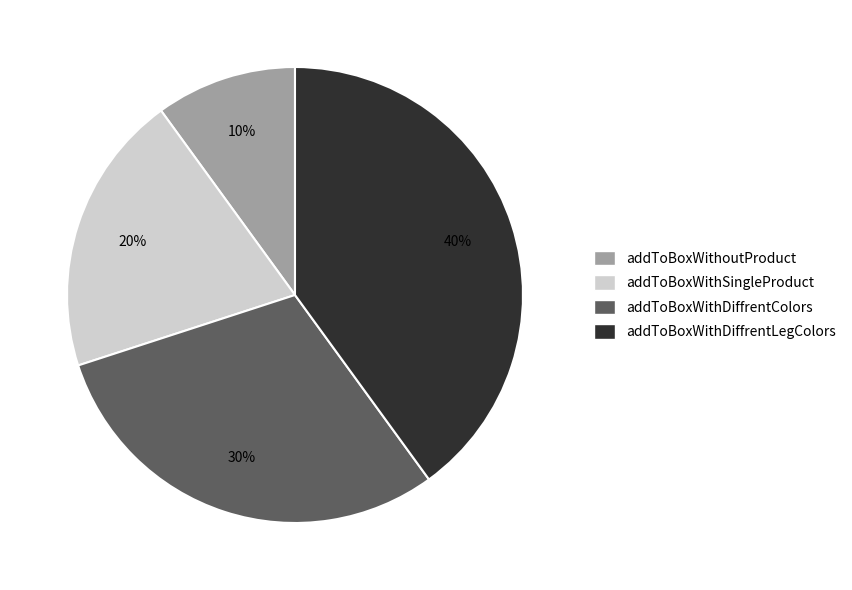

To the nearest percent, what is the difference between the largest and smallest slice percentages?

30%